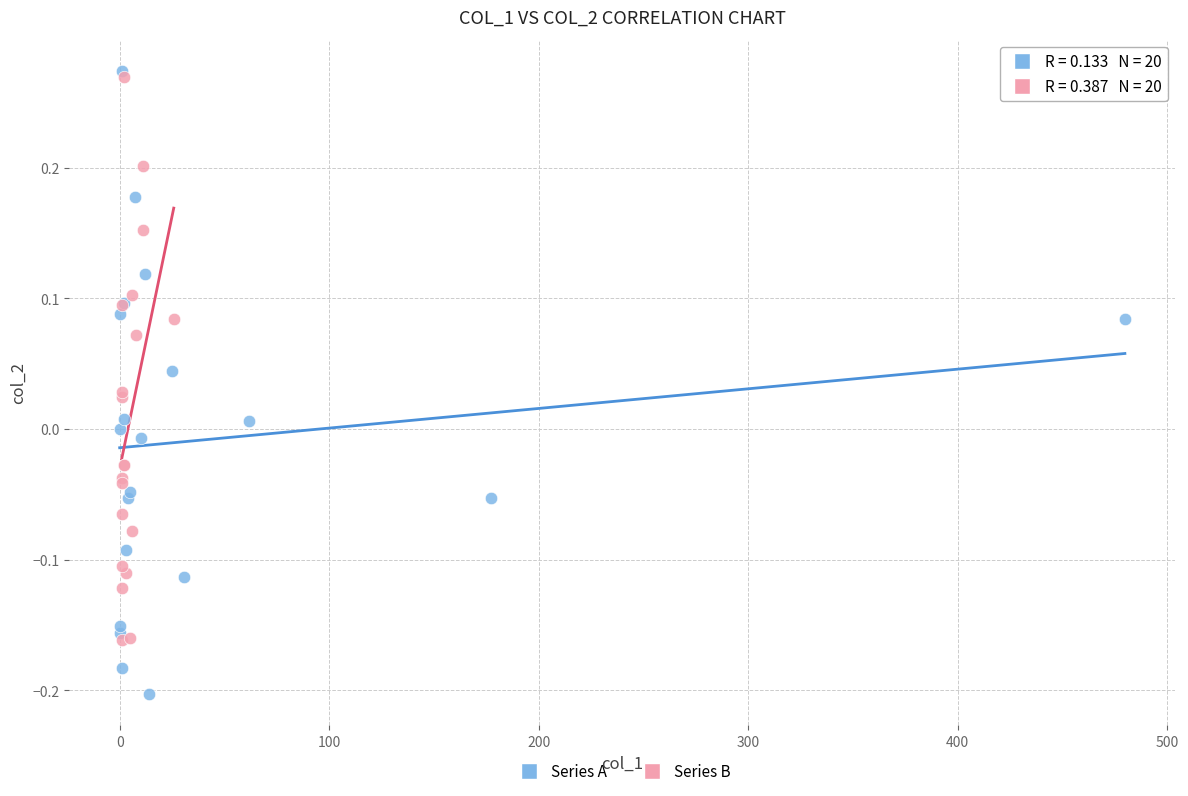

Which series has the widest spread of Y values?

Series A